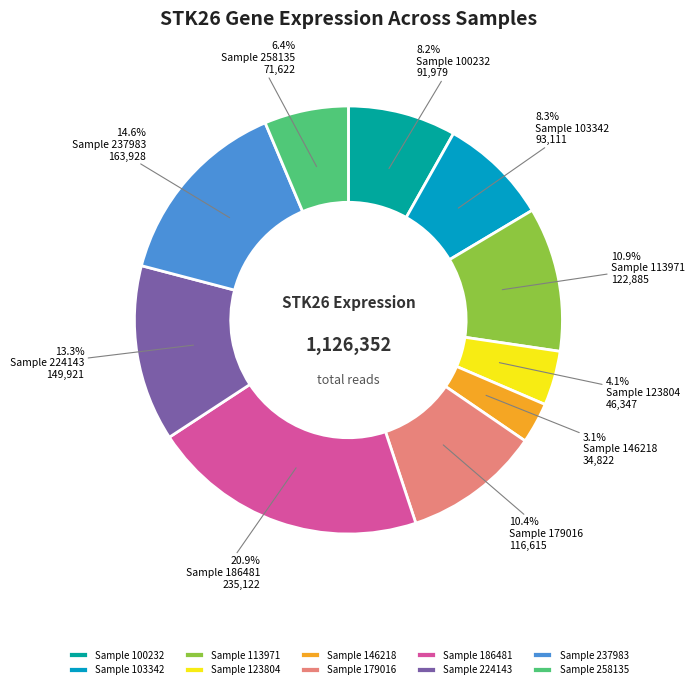

Which category has the biggest portion of the pie?

Sample 186481